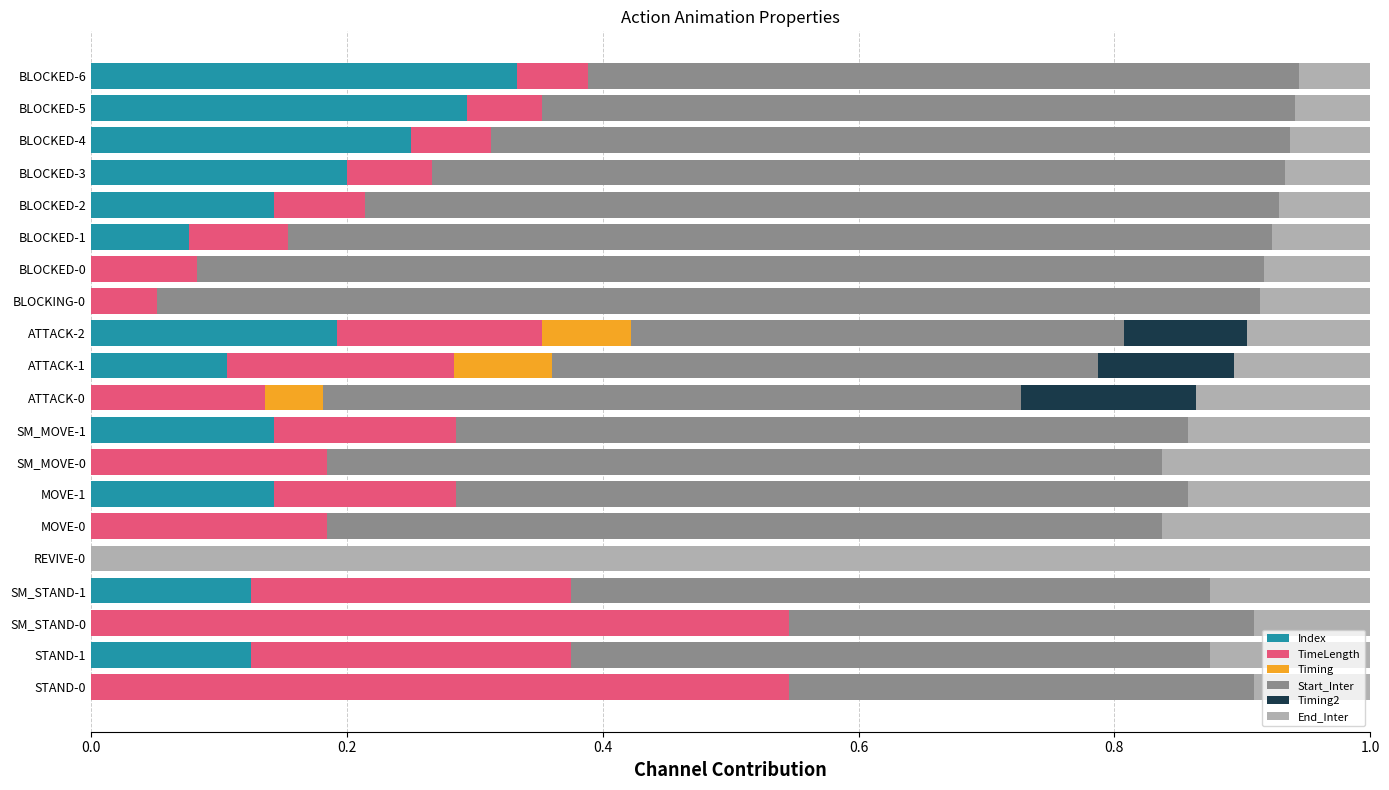

Which category has the highest value in the Index series?

BLOCKED-6